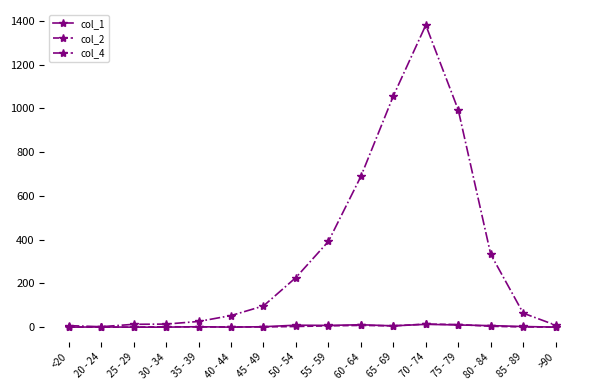

What position from the left is 40 - 44?

6